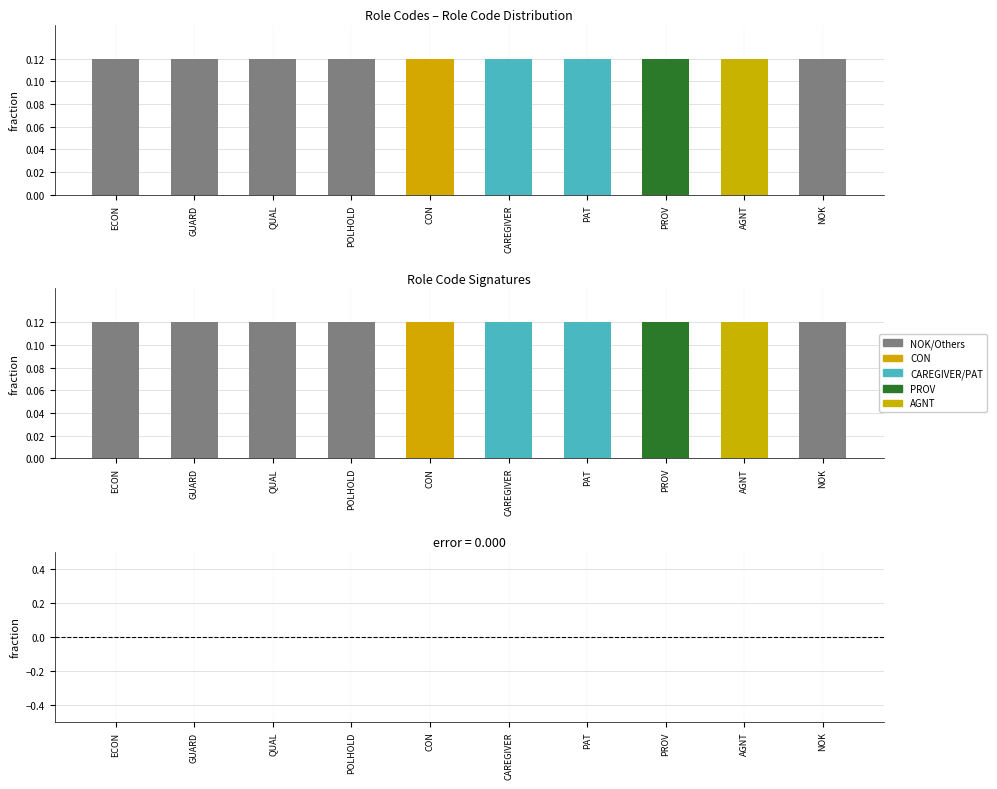

At which category is the sum across all series the highest?

ECON